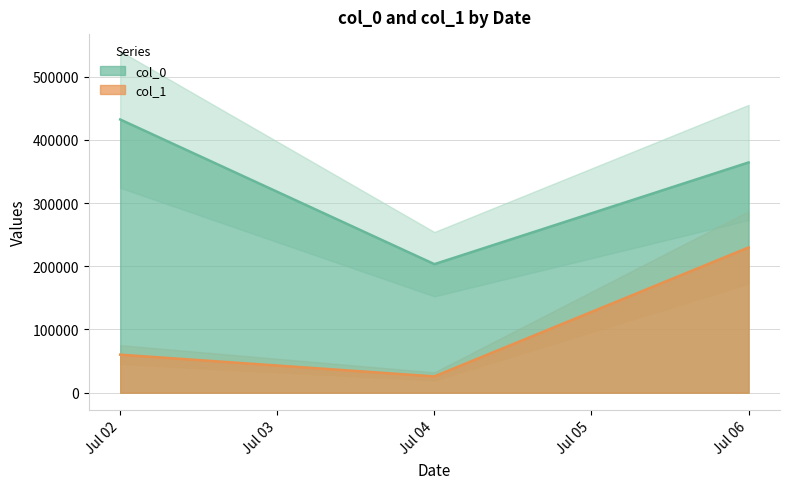

Is the value of col_1 at 14 greater than the value of col_0 at 0?

No